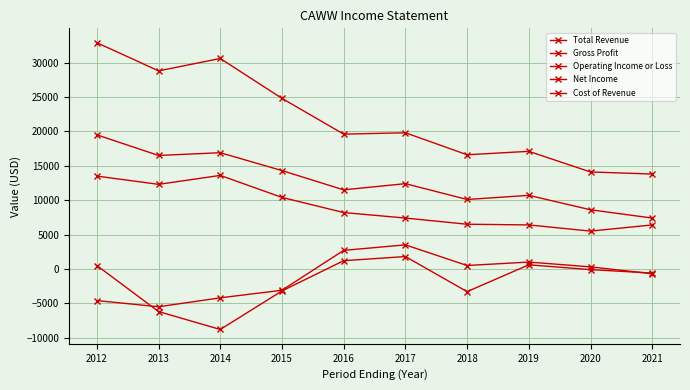

The value of Operating Income or Loss at 2018 is 500. True or false?

True